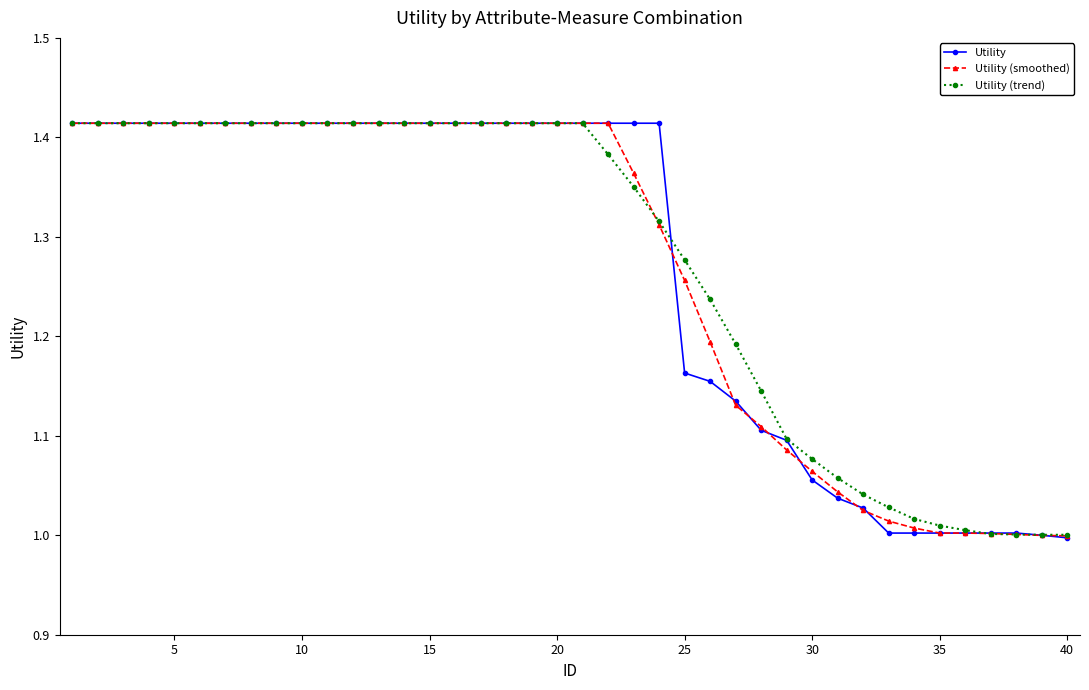

How many categories are shown in the chart?

40